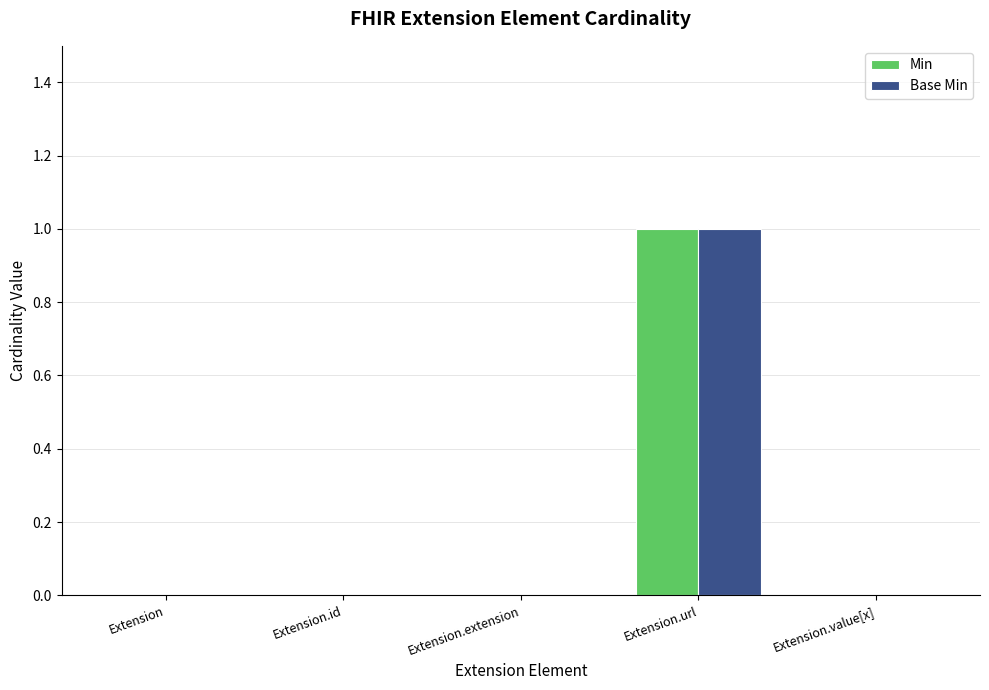

Are the bars horizontal?

No